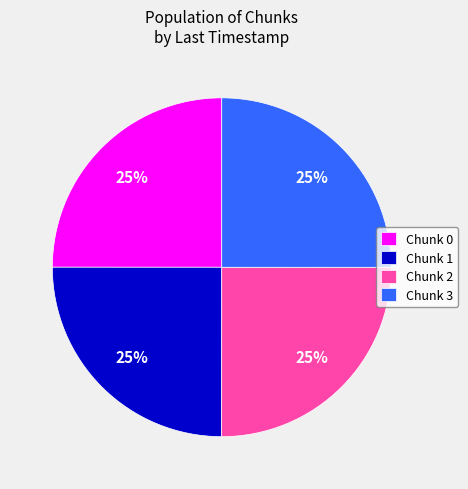

What is the ratio of the value at Chunk 3 to the value at Chunk 1?

1.0